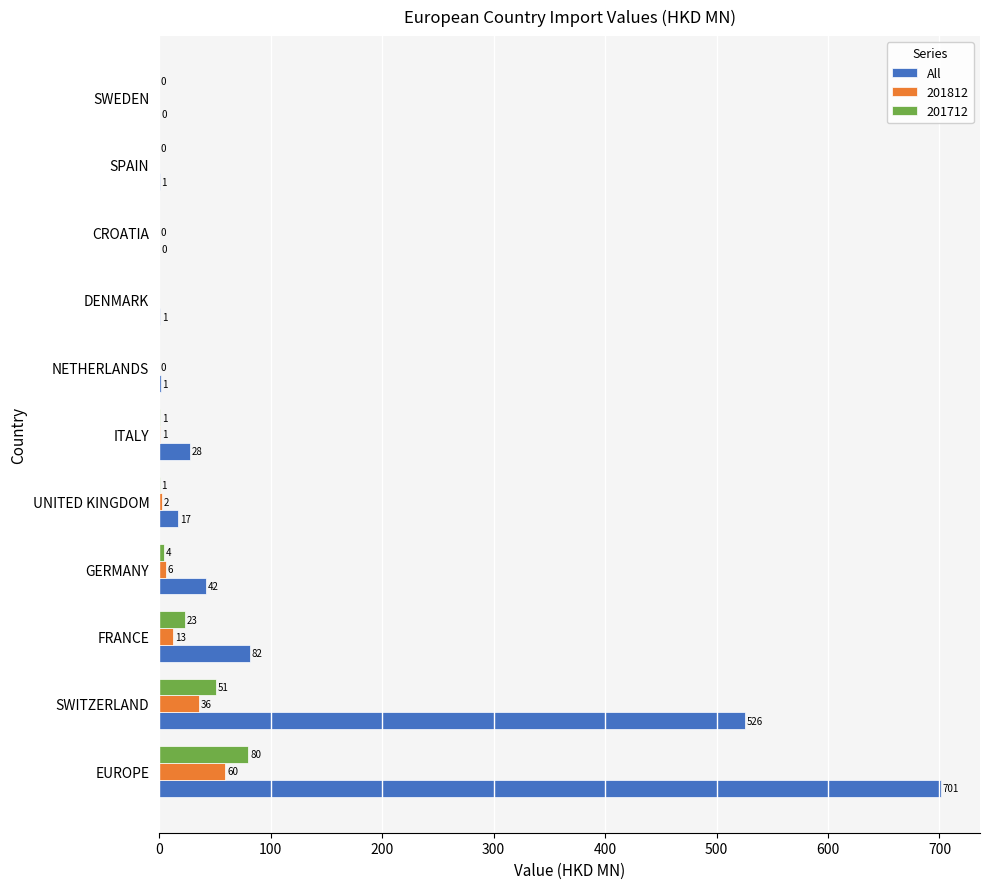

What is the maximum value for 201812?

59.6